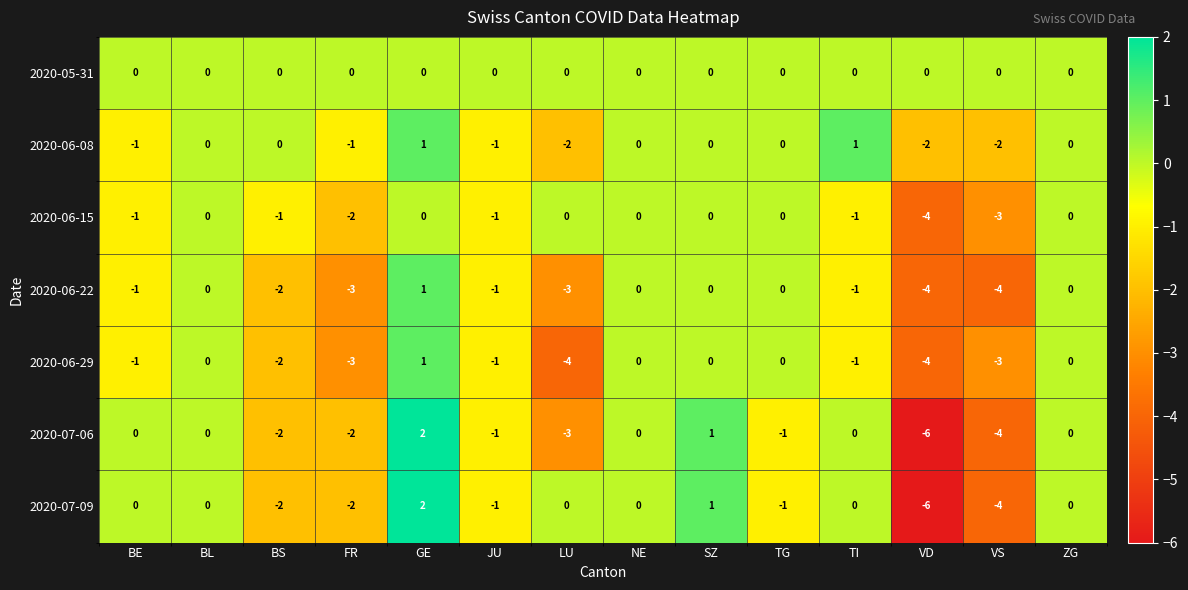

What value does the 2020-07-09 series have at VD?

-6